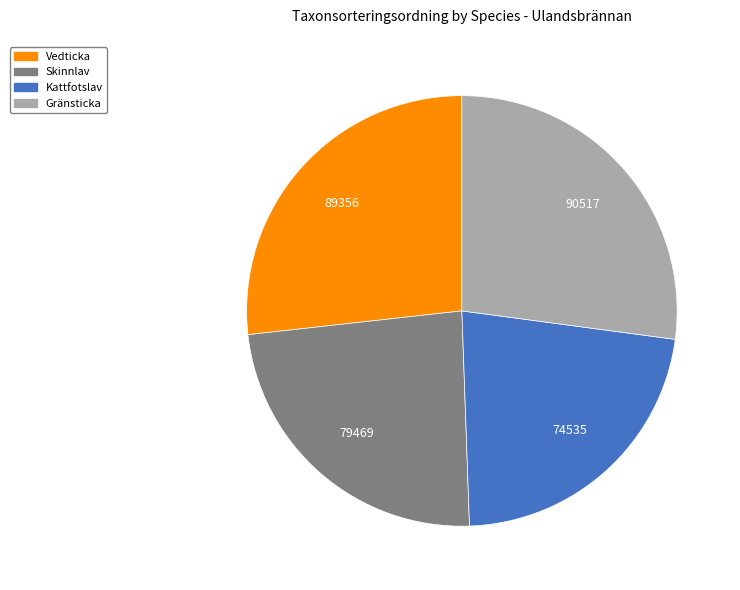

How many segments does this pie chart have?

4